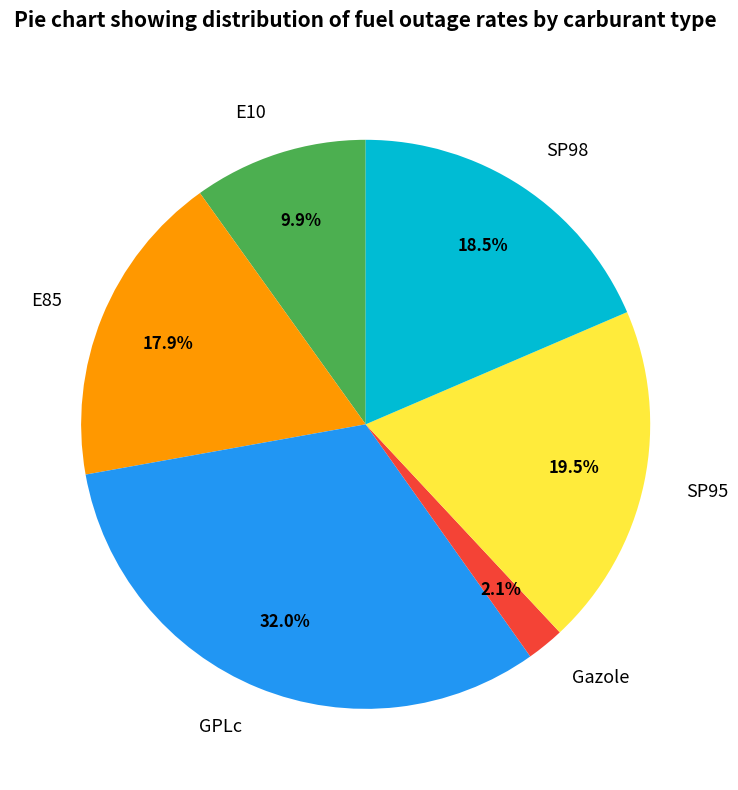

What portion of the pie excludes Gazole?

97.9%